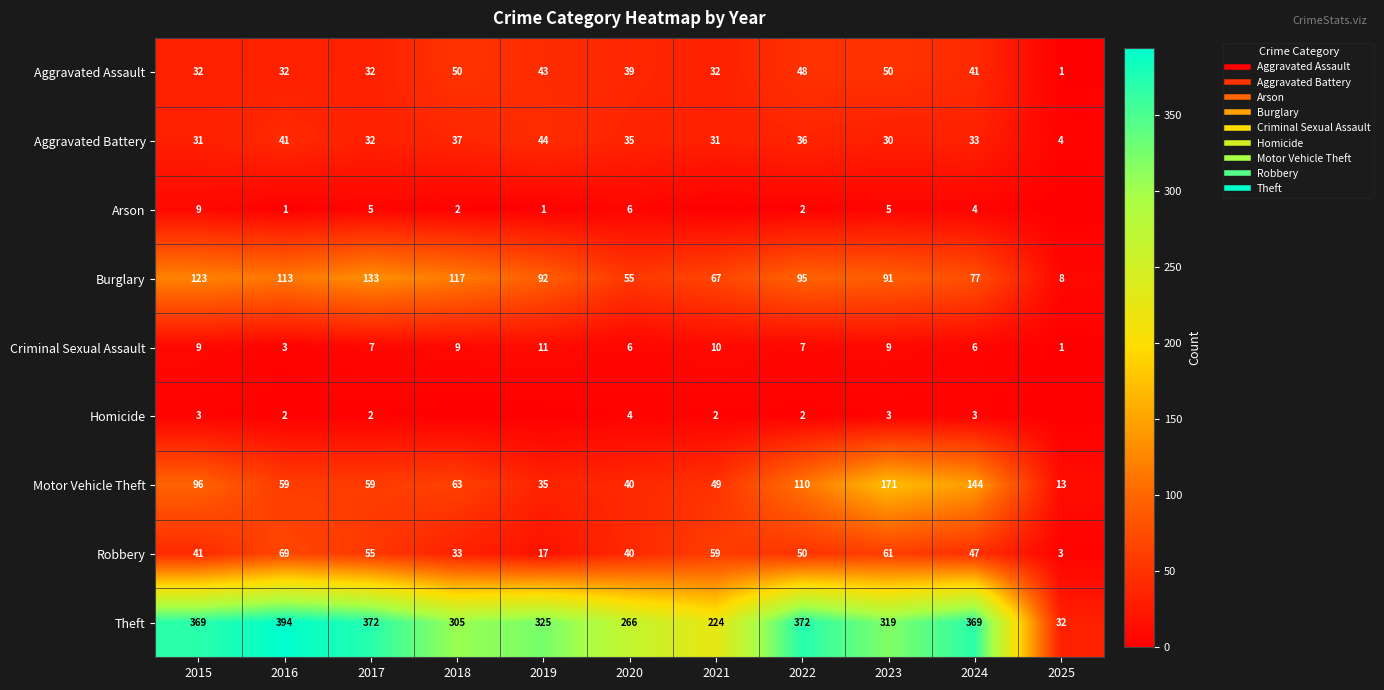

What is the maximum value shown in the chart?

394